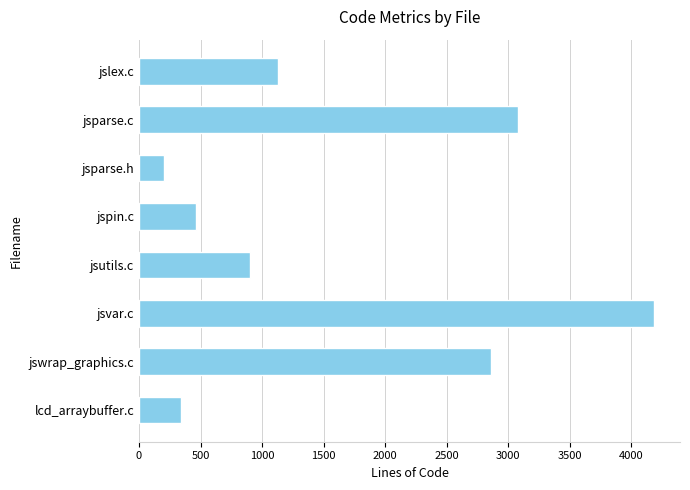

List the labels in order of value, smallest first.

jsparse.h, lcd_arraybuffer.c, jspin.c, jsutils.c, jslex.c, jswrap_graphics.c, jsparse.c, jsvar.c